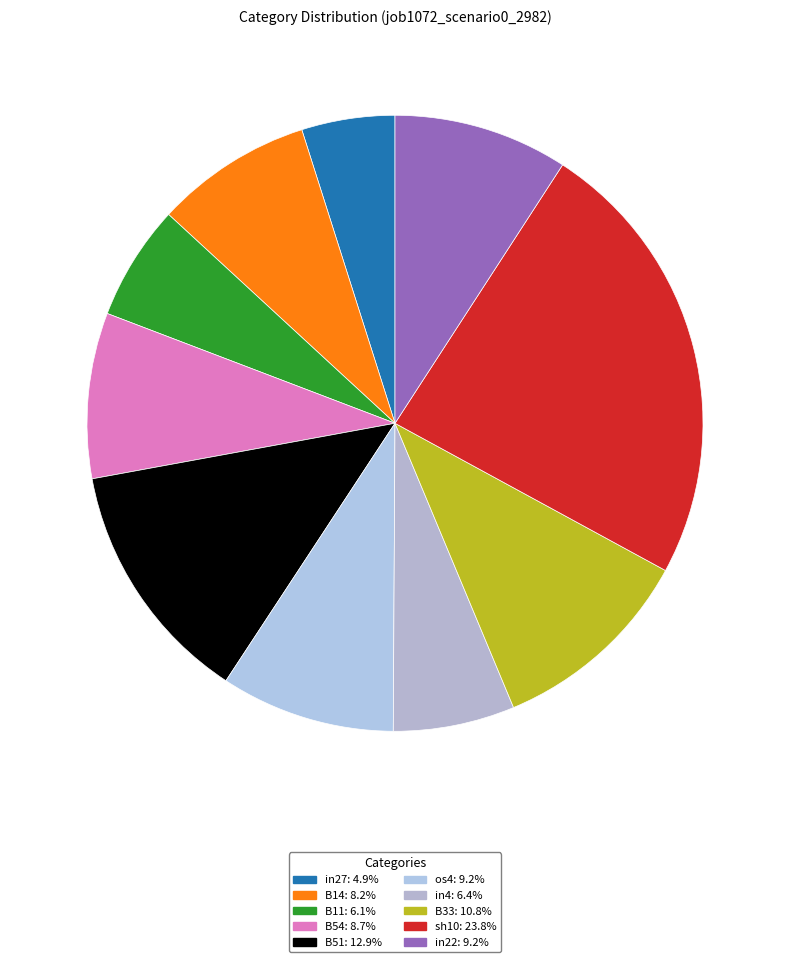

Is there any slice that represents more than half of the pie?

No